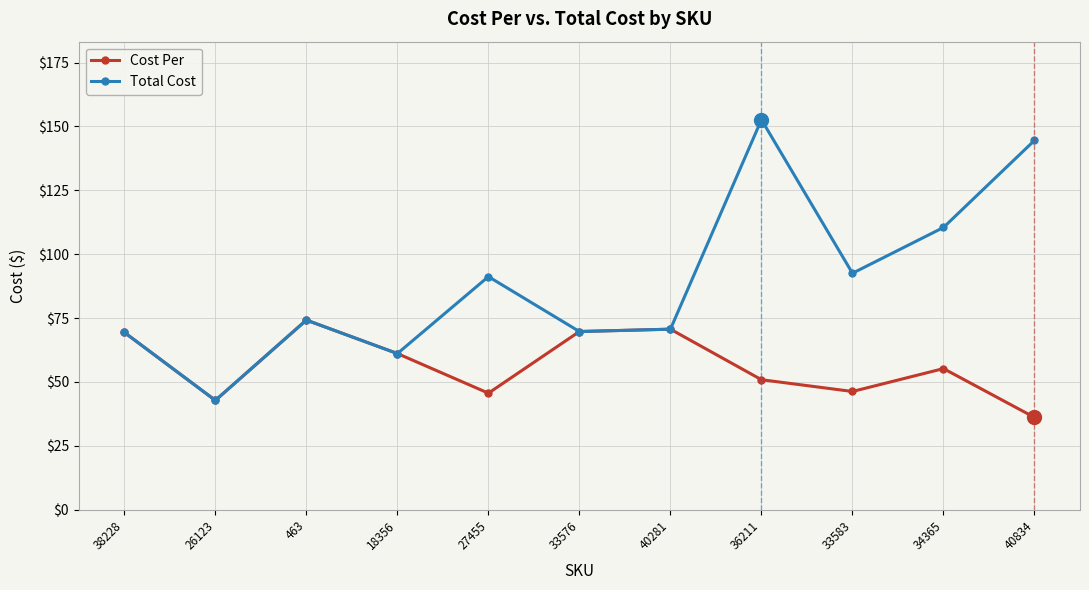

Read the Cost Per value at 33583.

46.3